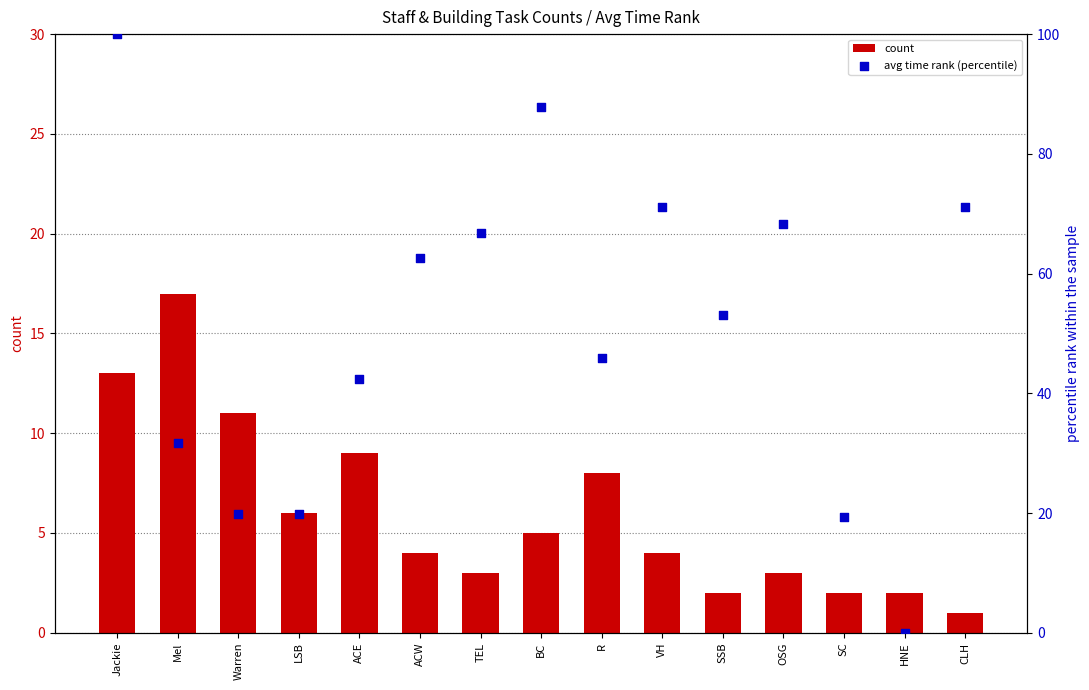

At which category is the sum across all series the highest?

Jackie